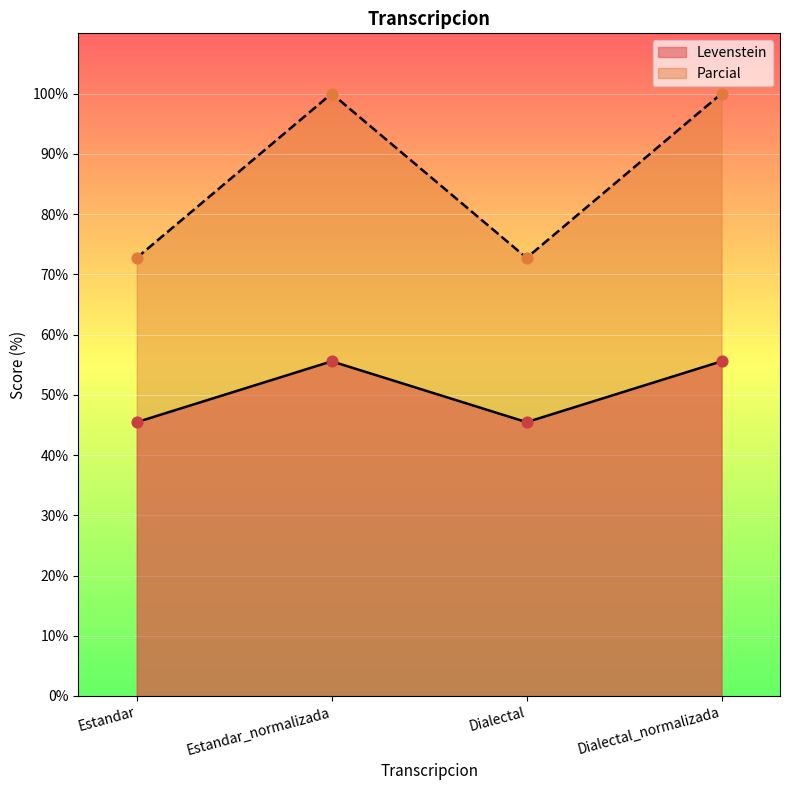

At which category is the sum across all series the highest?

Estandar_normalizada